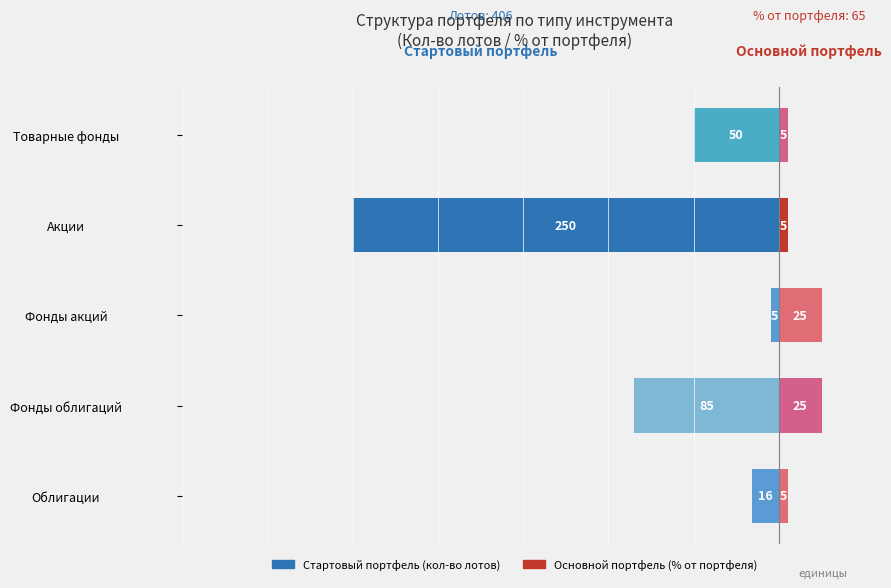

What is the difference between the Основной портфель values at Облигации and Фонды акций?

20